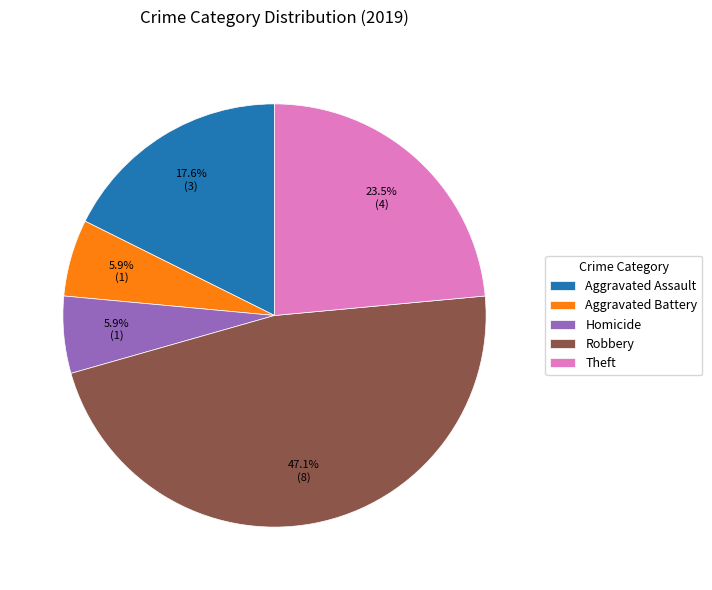

The Theft slice represents 17% of the pie. True or false?

False